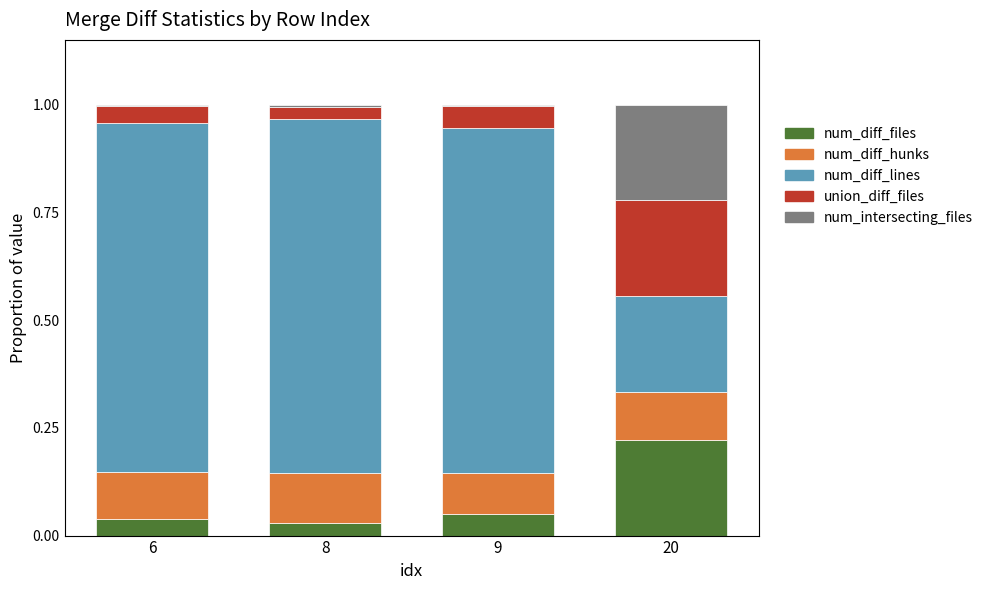

The value of num_diff_files at 9 is 0.1. True or false?

True